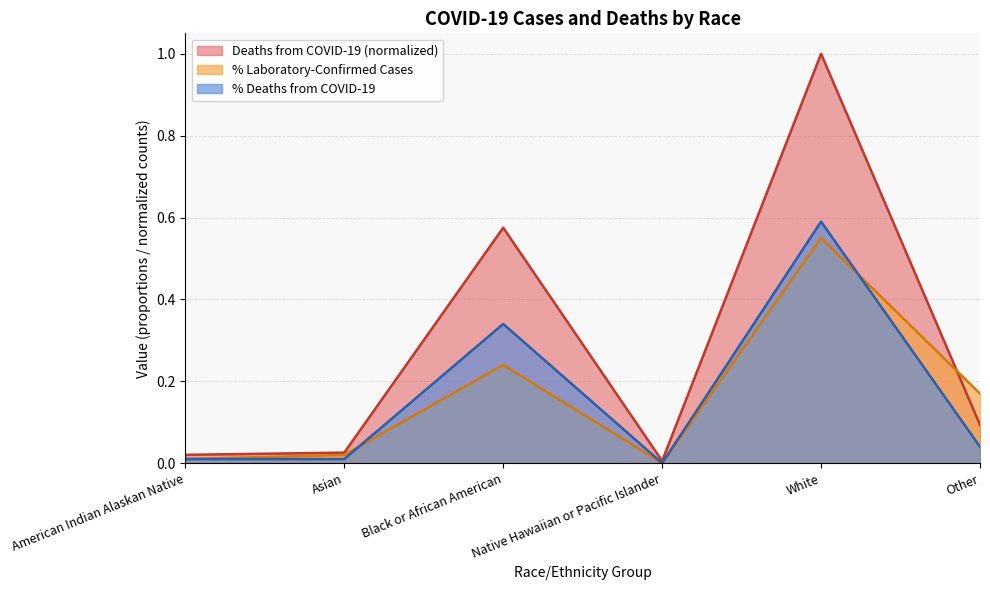

Does the chart display data point markers on the line(s)?

No